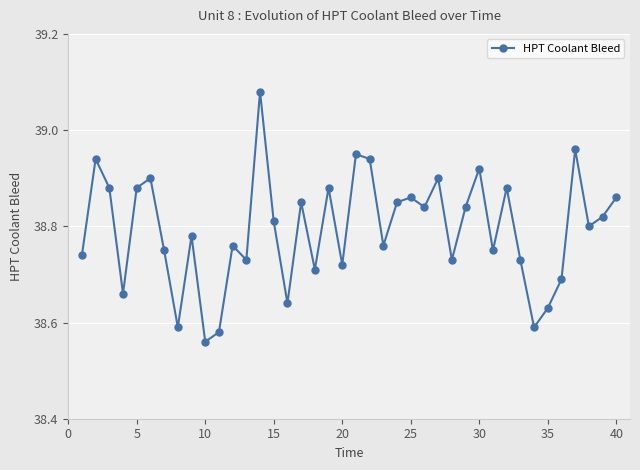

What is the sum of all values?

1551.7